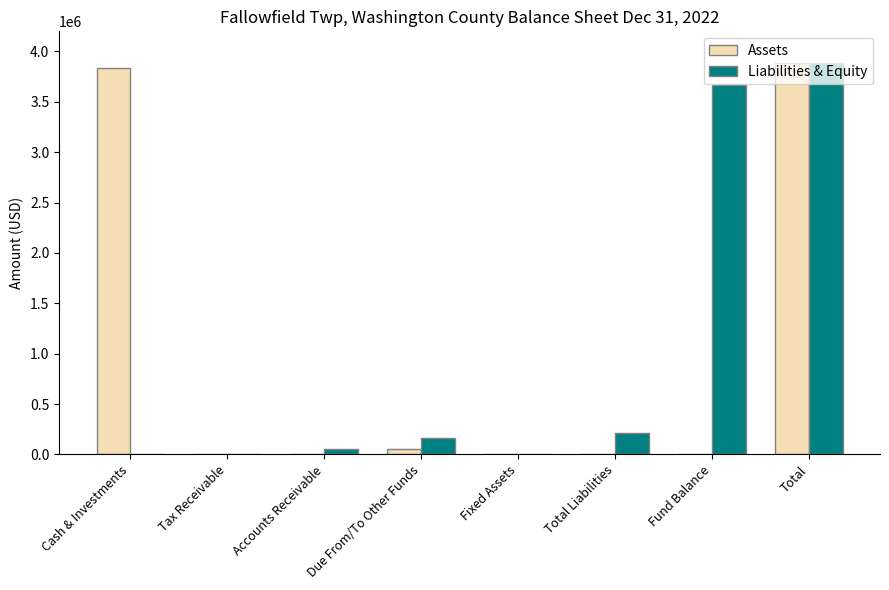

Between Fixed Assets and Total Liabilities, which series saw the biggest shift?

Liabilities & Equity